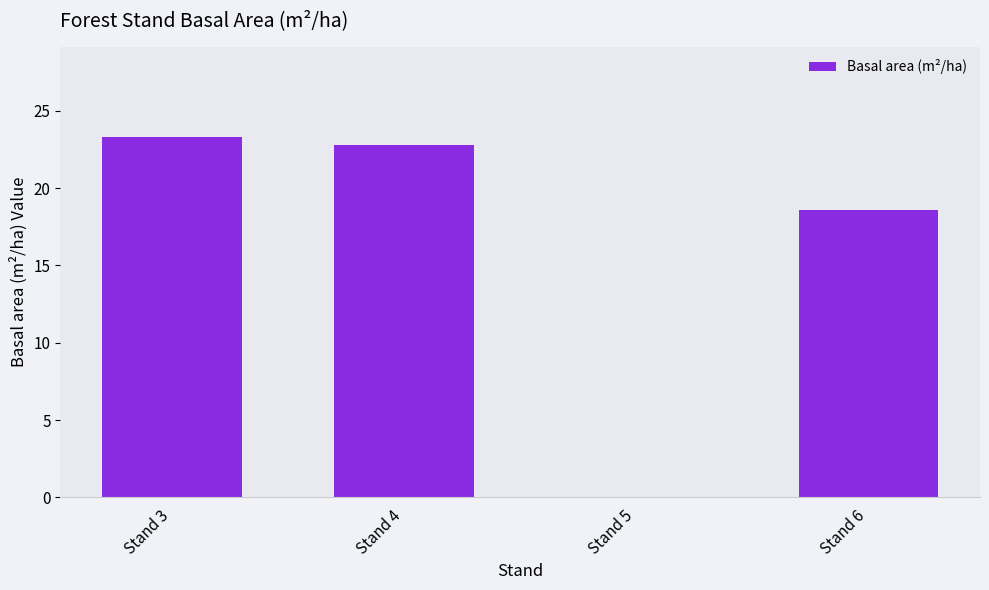

True or false: the data shows 30.1 at Stand 4.

False